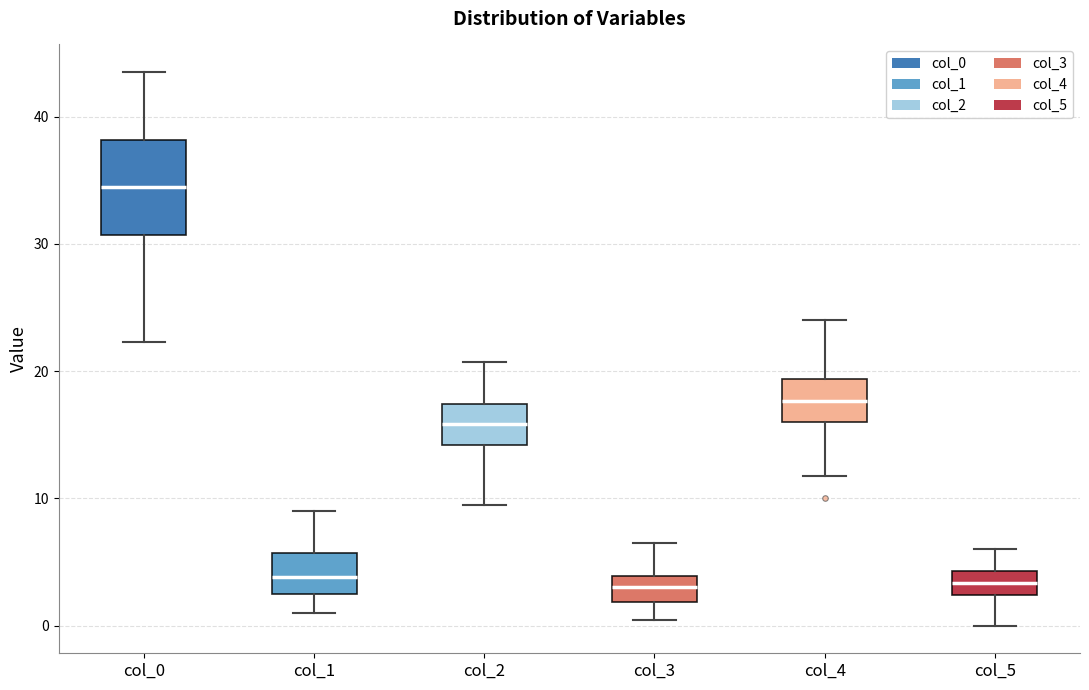

Reading left to right, transcribe this box plot: for each box, give where its median line is, the range the box spans, and where its two whiskers end, as read against the y-axis. The values are not printed on the chart, so give them approximately, as read against the axis.

col_0: median 35, box 31 to 38, whiskers 22 to 44
col_1: median 4, box 2 to 6, whiskers 1 to 9
col_2: median 16, box 14 to 17, whiskers 10 to 21
col_3: median 3, box 2 to 4, whiskers 0 to 6
col_4: median 18, box 16 to 19, whiskers 12 to 24
col_5: median 3, box 2 to 4, whiskers 0 to 6